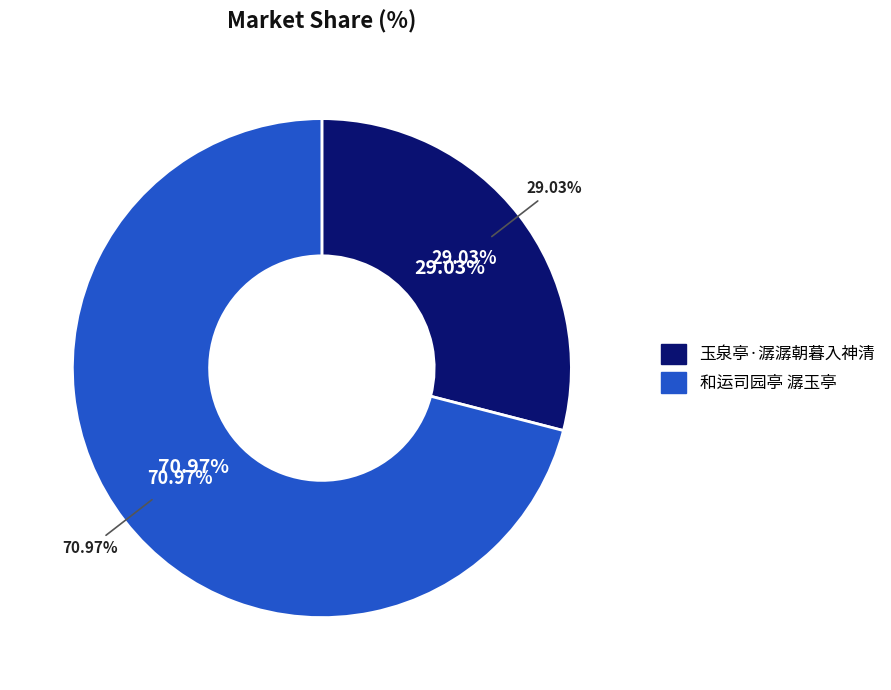

What is the largest slice in the pie chart?

和运司园亭 潺玉亭